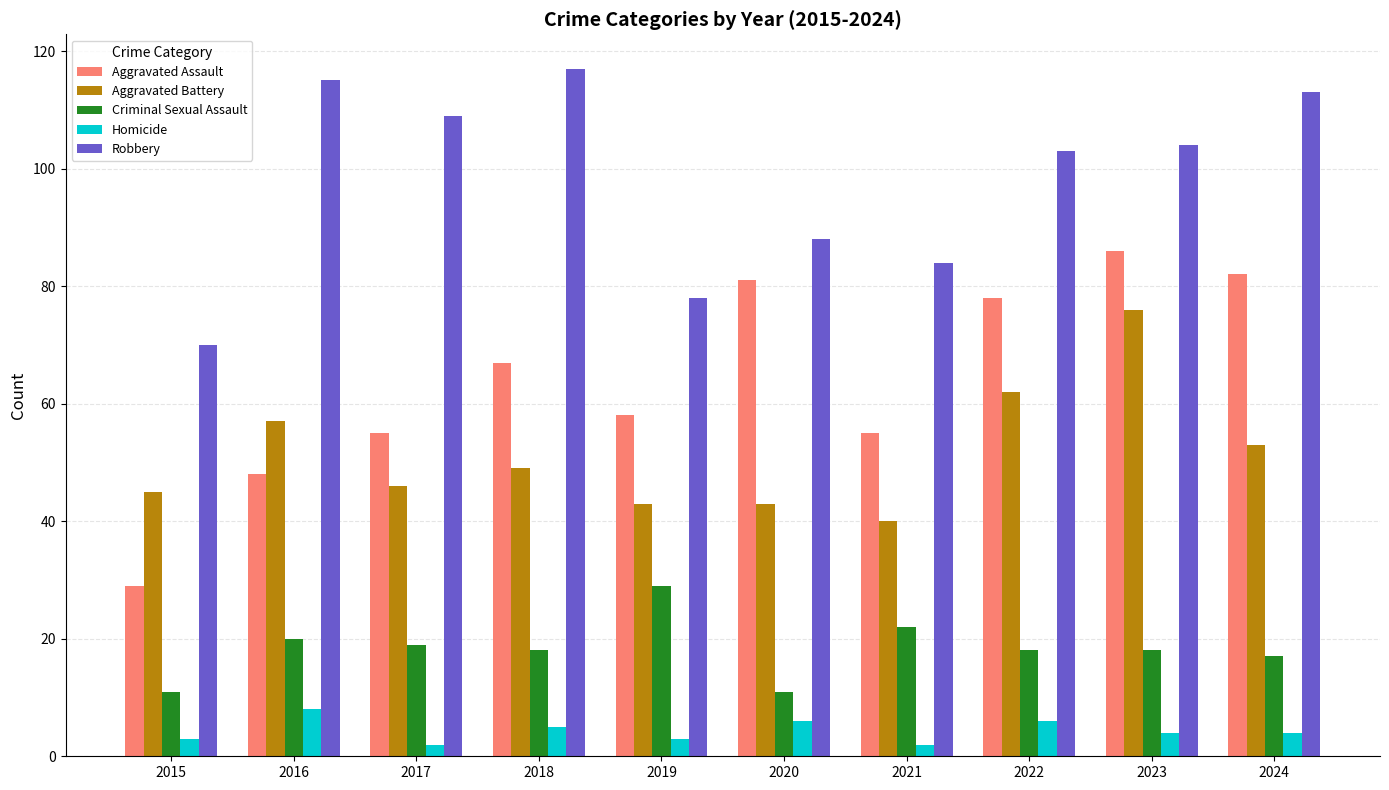

The value of Criminal Sexual Assault at 2024 is 30. True or false?

False